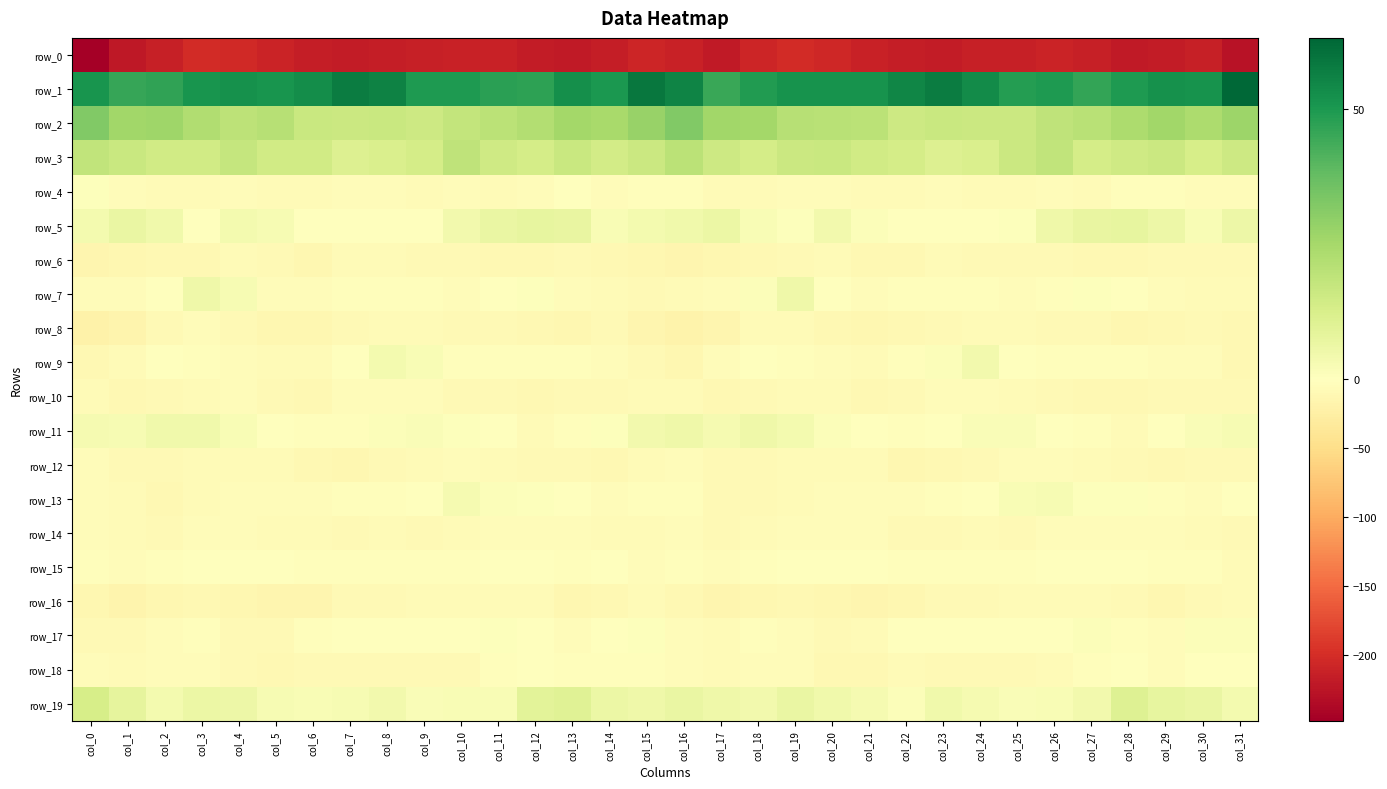

How many positive values does the row_5 series have?

24